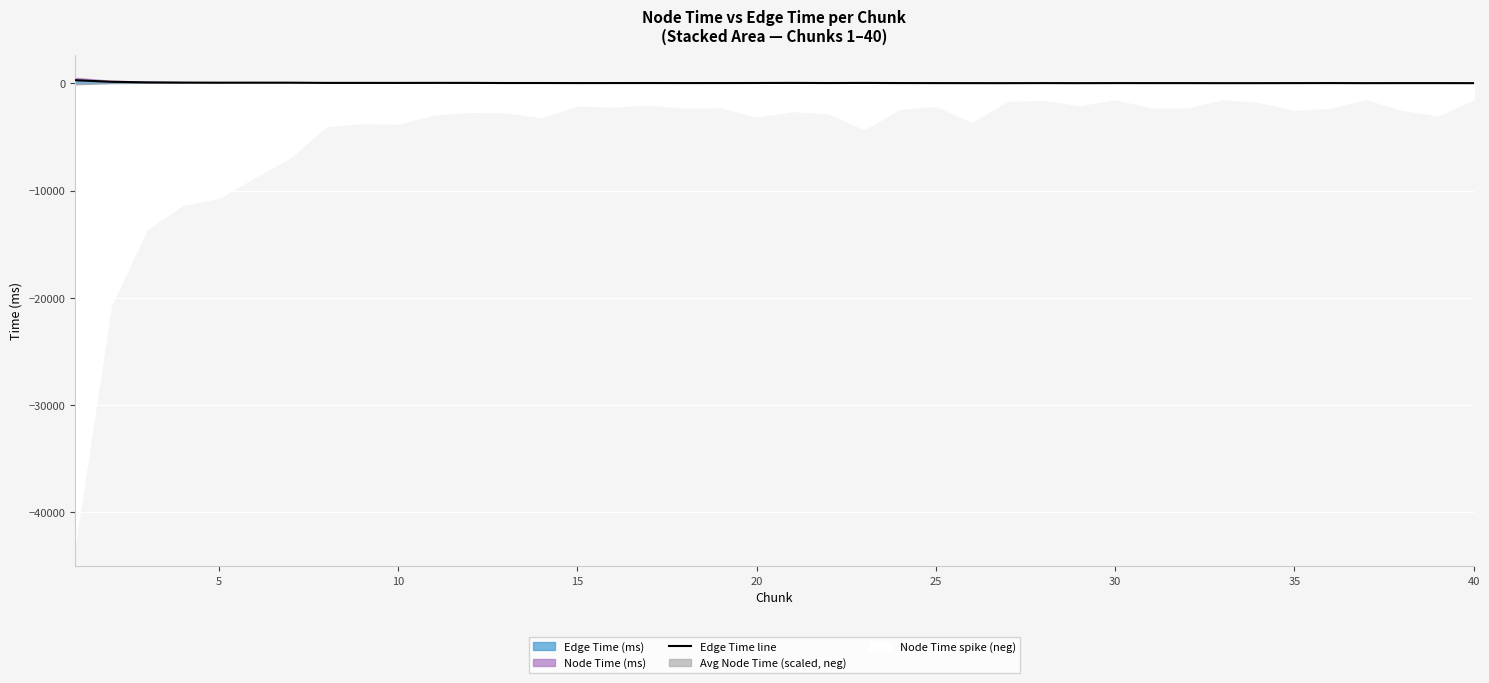

True or false: the data shows 17.1 at 30.

False